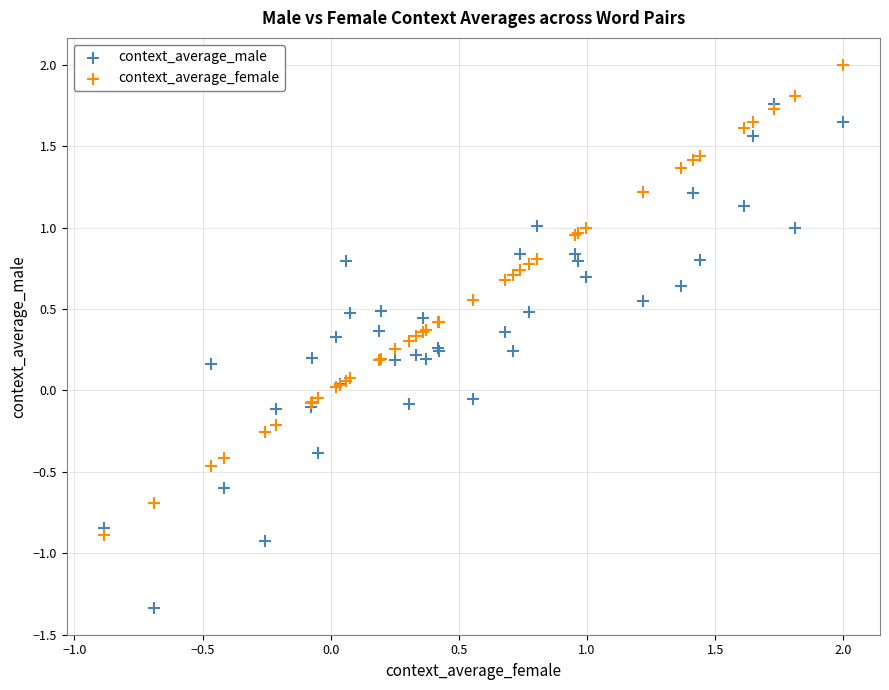

What are all the series names shown in the legend?

context_average_male, context_average_female